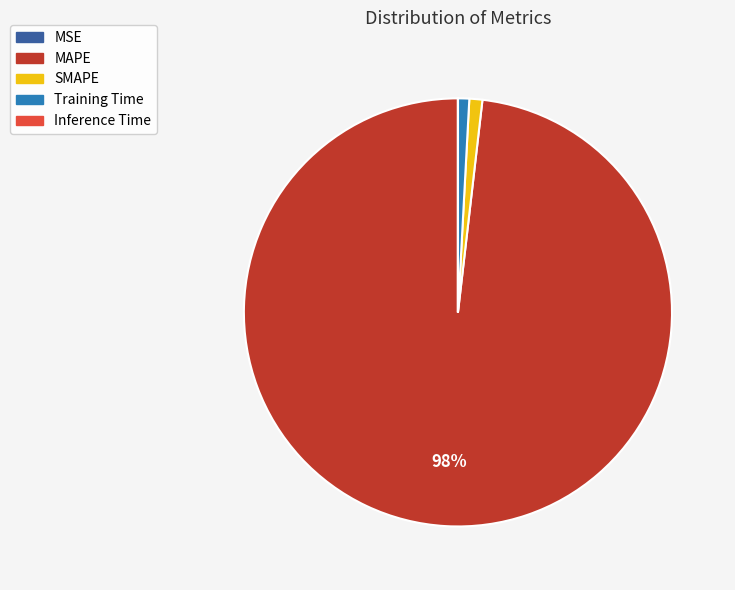

What percentage is the Training Time slice, to the nearest percent?

1%